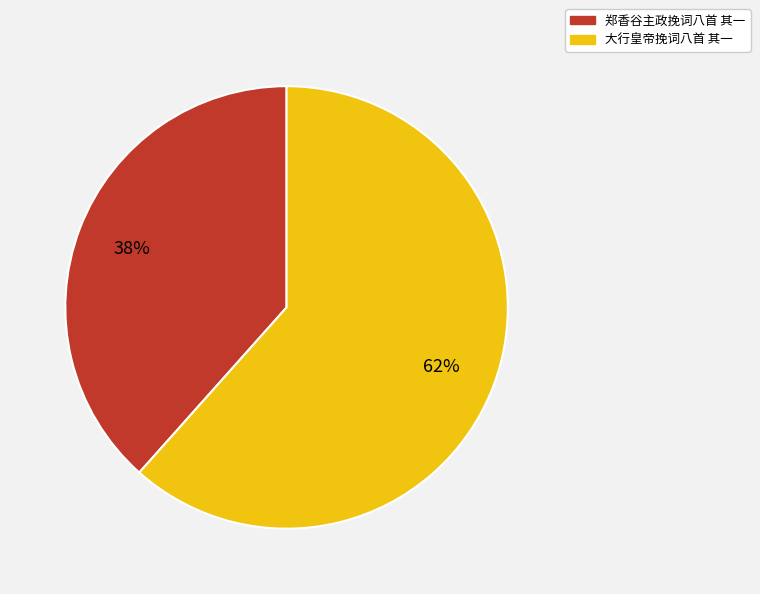

Is it true that 郑香谷主政挽词八首 其一 is 49% of the pie?

False